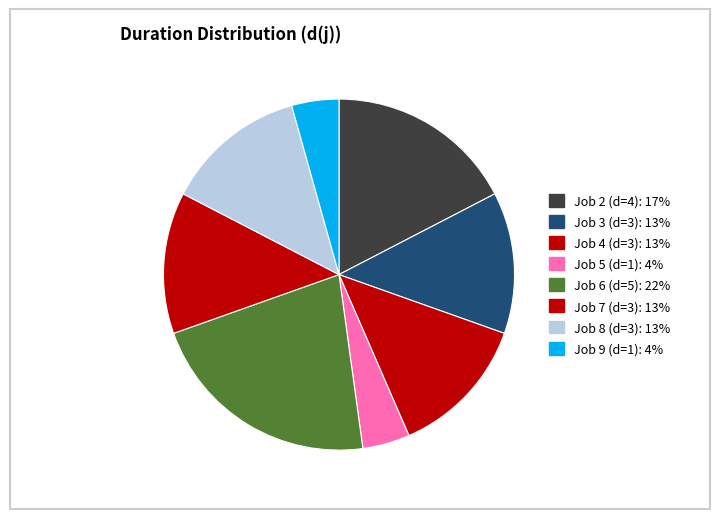

Which category has the biggest portion of the pie?

Job 6 (d=5): 22%